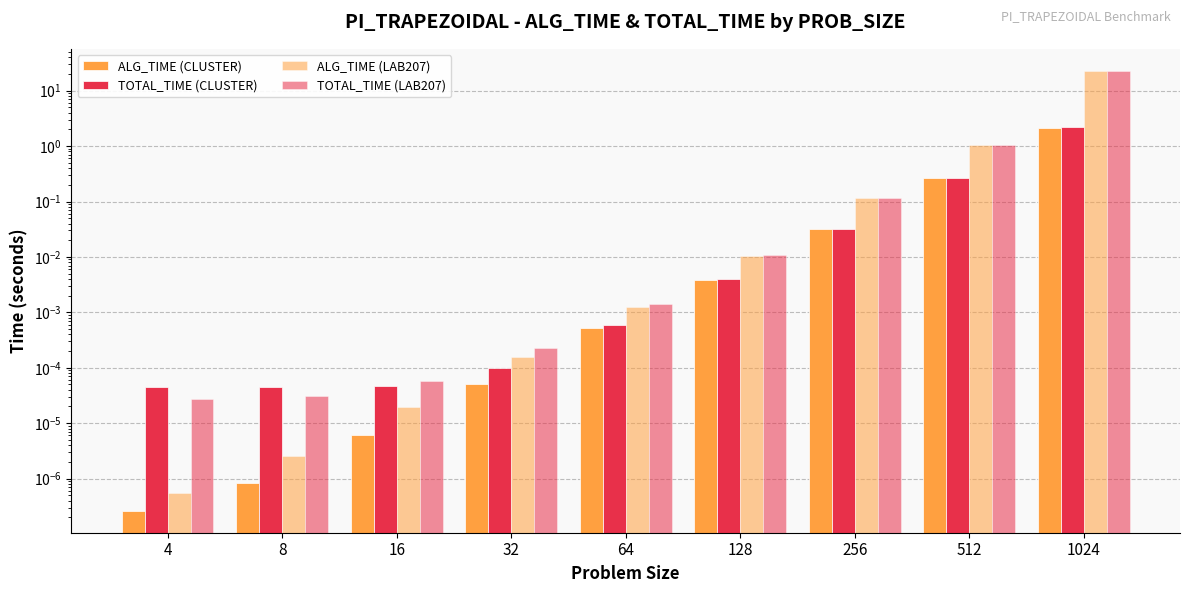

At which label does TOTAL_TIME (LAB207) reach its peak?

1024